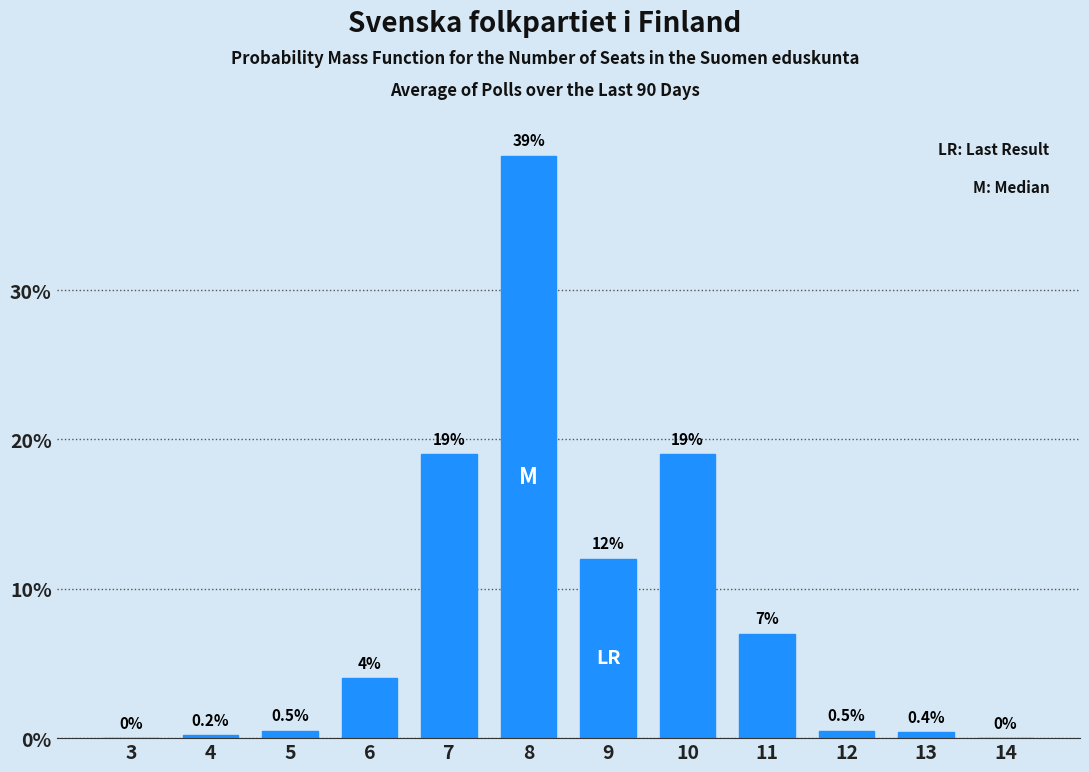

Reading right to left, list all the values displayed in this chart.

14=0.0	13=0.4	12=0.5	11=7.0	10=19.0	9=12.0	8=39.0	7=19.0	6=4.0	5=0.5	4=0.2	3=0.0